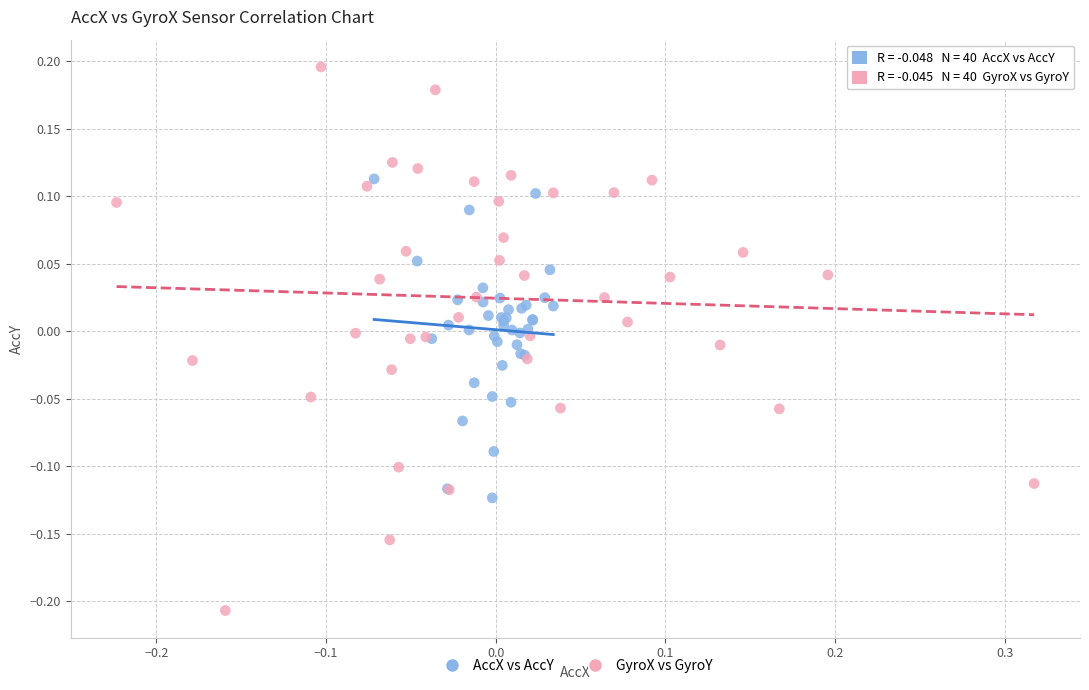

Which series has the widest spread of Y values?

GyroX vs GyroY